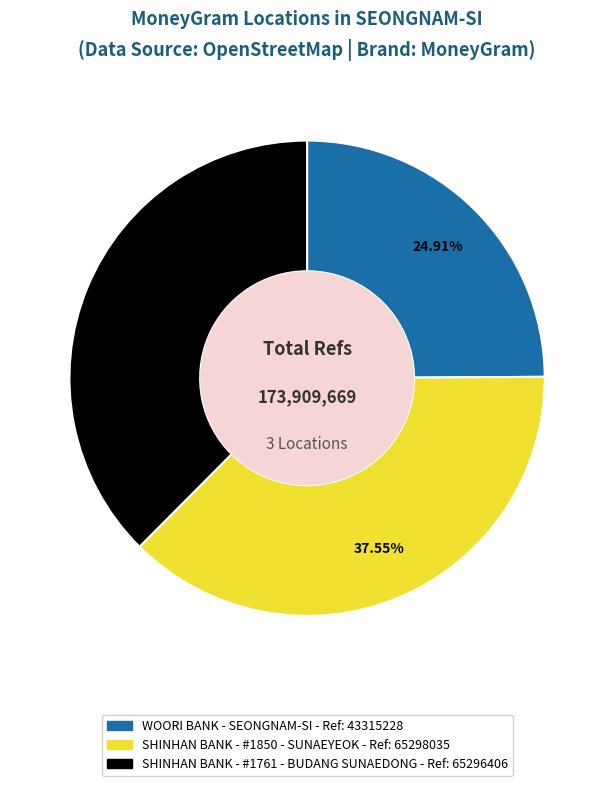

To the nearest percent, what is the difference between the largest and smallest slice percentages?

13%